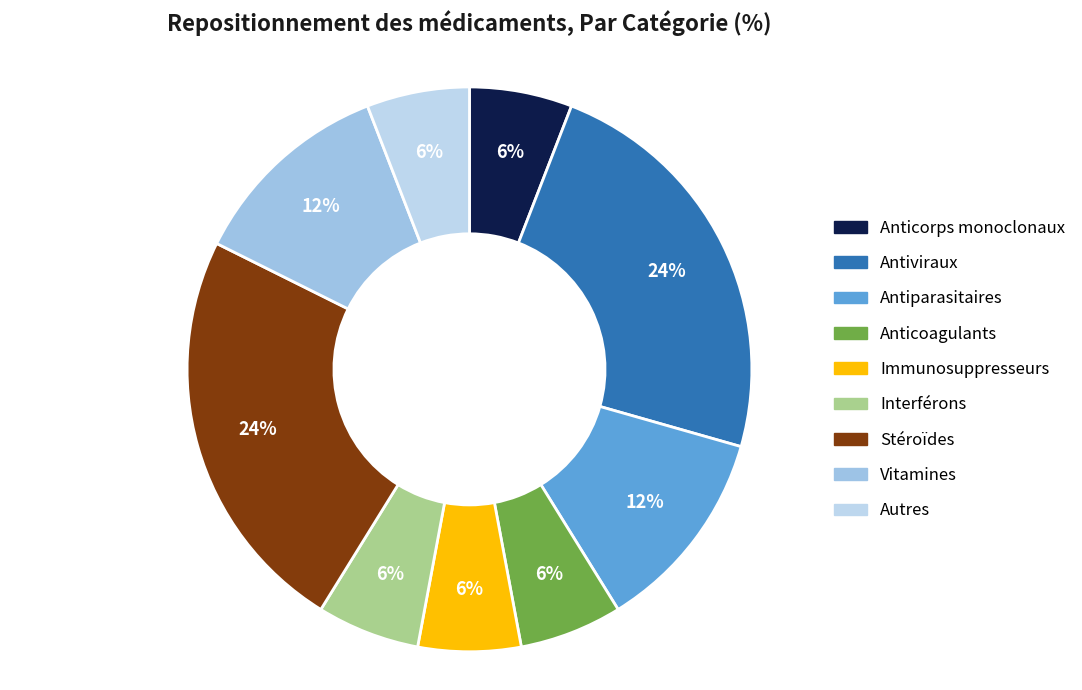

Does Anticorps monoclonaux represent more than half of the total?

No